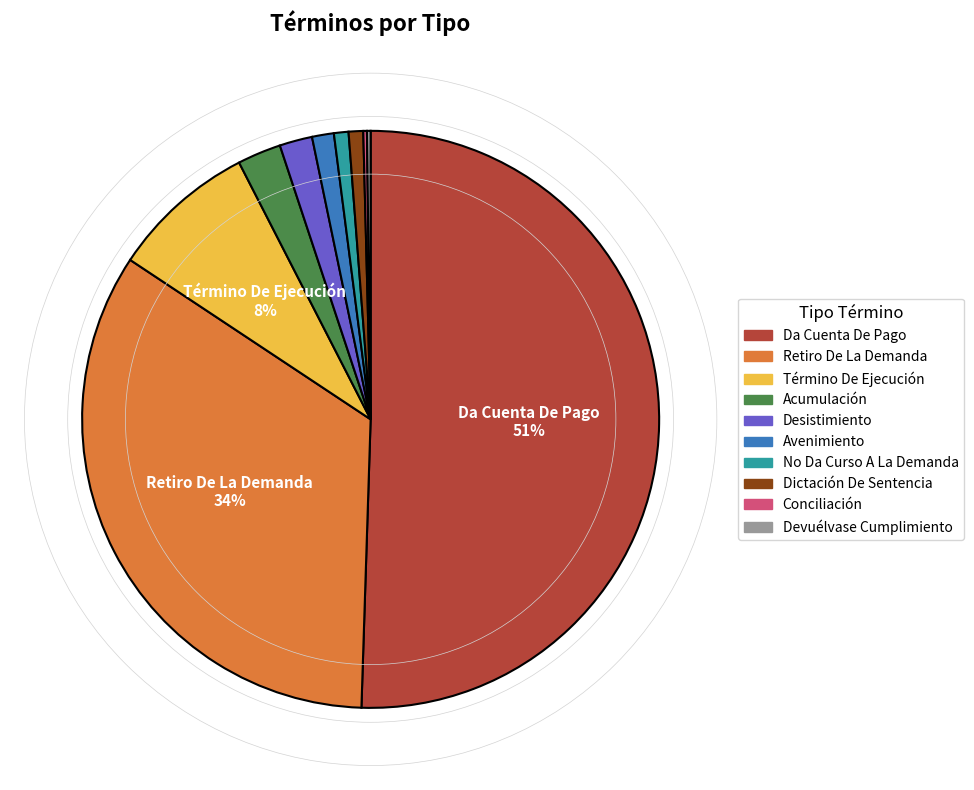

True or false: Dictación De Sentencia accounts for 9% of the total.

False